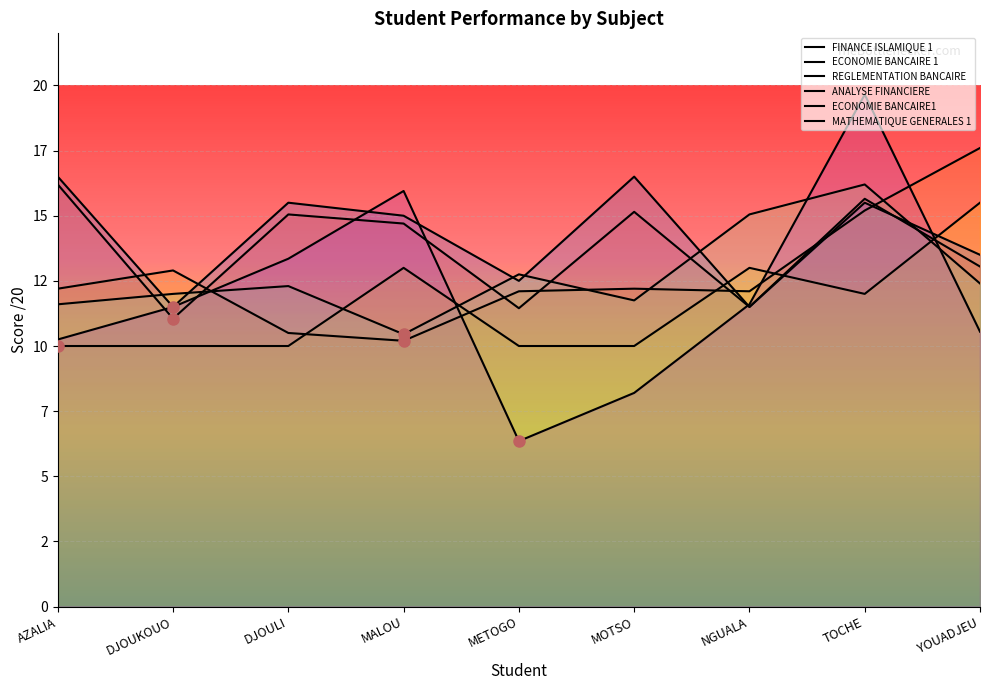

What is the label of the 3rd point from the right?

NGUALA